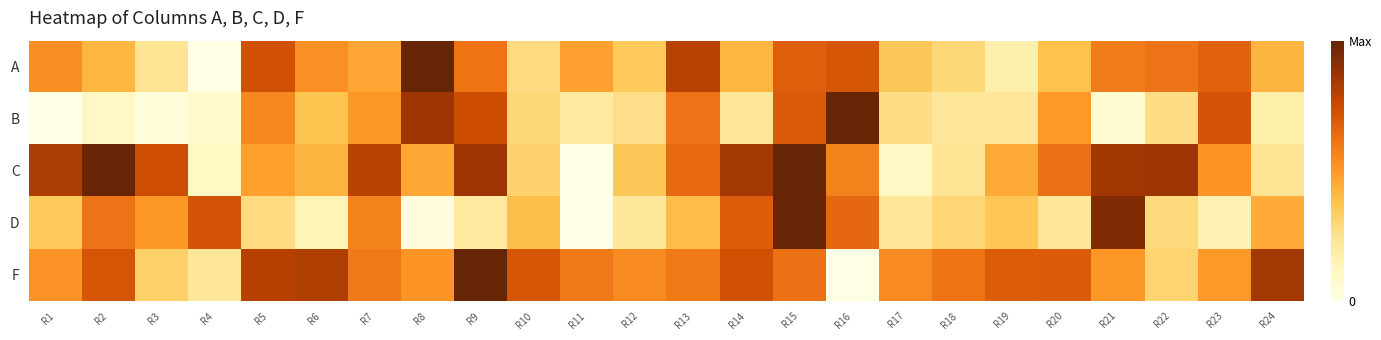

Reading left to right, extract all data points from this chart.

A: R1=0.5	R2=0.4	R3=0.2	R4=0.0	R5=0.7	R6=0.5	R7=0.5	R8=1.0	R9=0.6	R10=0.3	R11=0.5	R12=0.3	R13=0.8	R14=0.4	R15=0.7	R16=0.7	R17=0.4	R18=0.3	R19=0.2	R20=0.4	R21=0.6	R22=0.6	R23=0.7	R24=0.4
B: R1=0.0	R2=0.1	R3=0.0	R4=0.1	R5=0.5	R6=0.4	R7=0.5	R8=0.9	R9=0.7	R10=0.3	R11=0.2	R12=0.3	R13=0.6	R14=0.2	R15=0.7	R16=1.0	R17=0.3	R18=0.2	R19=0.2	R20=0.5	R21=0.1	R22=0.3	R23=0.7	R24=0.2
C: R1=0.8	R2=1.0	R3=0.7	R4=0.1	R5=0.5	R6=0.4	R7=0.8	R8=0.5	R9=0.9	R10=0.3	R11=0.0	R12=0.4	R13=0.6	R14=0.8	R15=1.0	R16=0.6	R17=0.1	R18=0.2	R19=0.5	R20=0.6	R21=0.9	R22=0.9	R23=0.5	R24=0.2
D: R1=0.3	R2=0.6	R3=0.5	R4=0.7	R5=0.3	R6=0.1	R7=0.6	R8=0.0	R9=0.2	R10=0.4	R11=0.0	R12=0.2	R13=0.4	R14=0.7	R15=1.0	R16=0.7	R17=0.2	R18=0.3	R19=0.4	R20=0.2	R21=0.9	R22=0.3	R23=0.2	R24=0.4
F: R1=0.5	R2=0.7	R3=0.3	R4=0.2	R5=0.8	R6=0.8	R7=0.6	R8=0.5	R9=1.0	R10=0.7	R11=0.6	R12=0.5	R13=0.6	R14=0.7	R15=0.6	R16=0.0	R17=0.5	R18=0.6	R19=0.7	R20=0.7	R21=0.5	R22=0.3	R23=0.5	R24=0.9